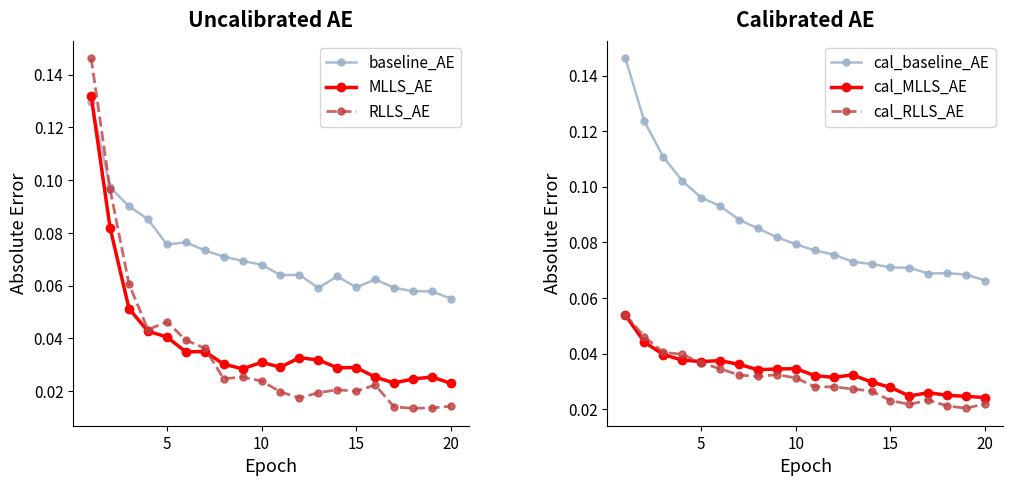

How many interior local peaks does the MLLS_AE series have?

5